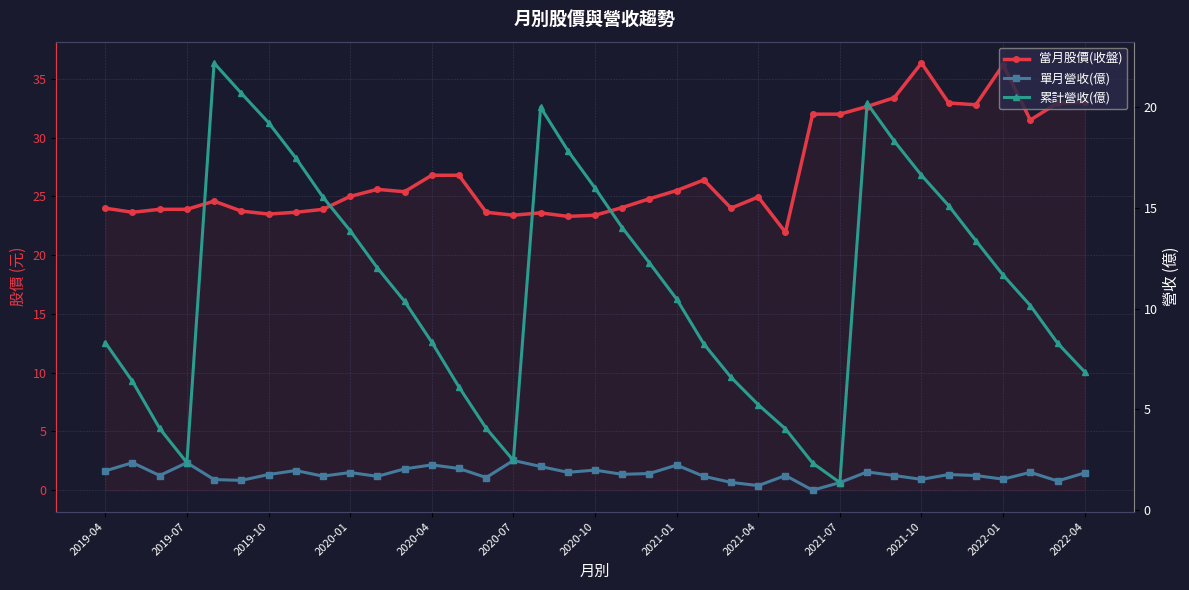

True or false: 當月股價(收盤) and 累計營收(億) intersect in this chart.

False